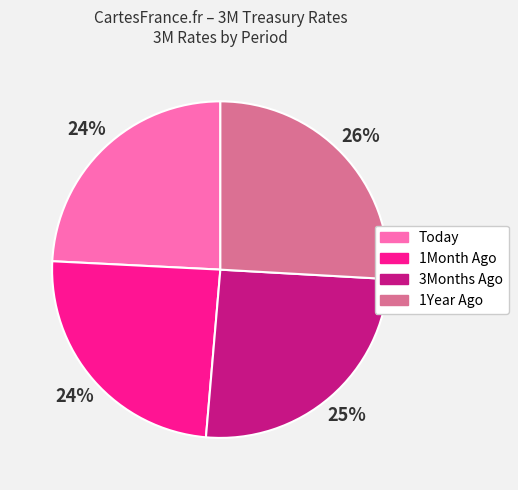

To the nearest percent, what is the average slice percentage?

25%